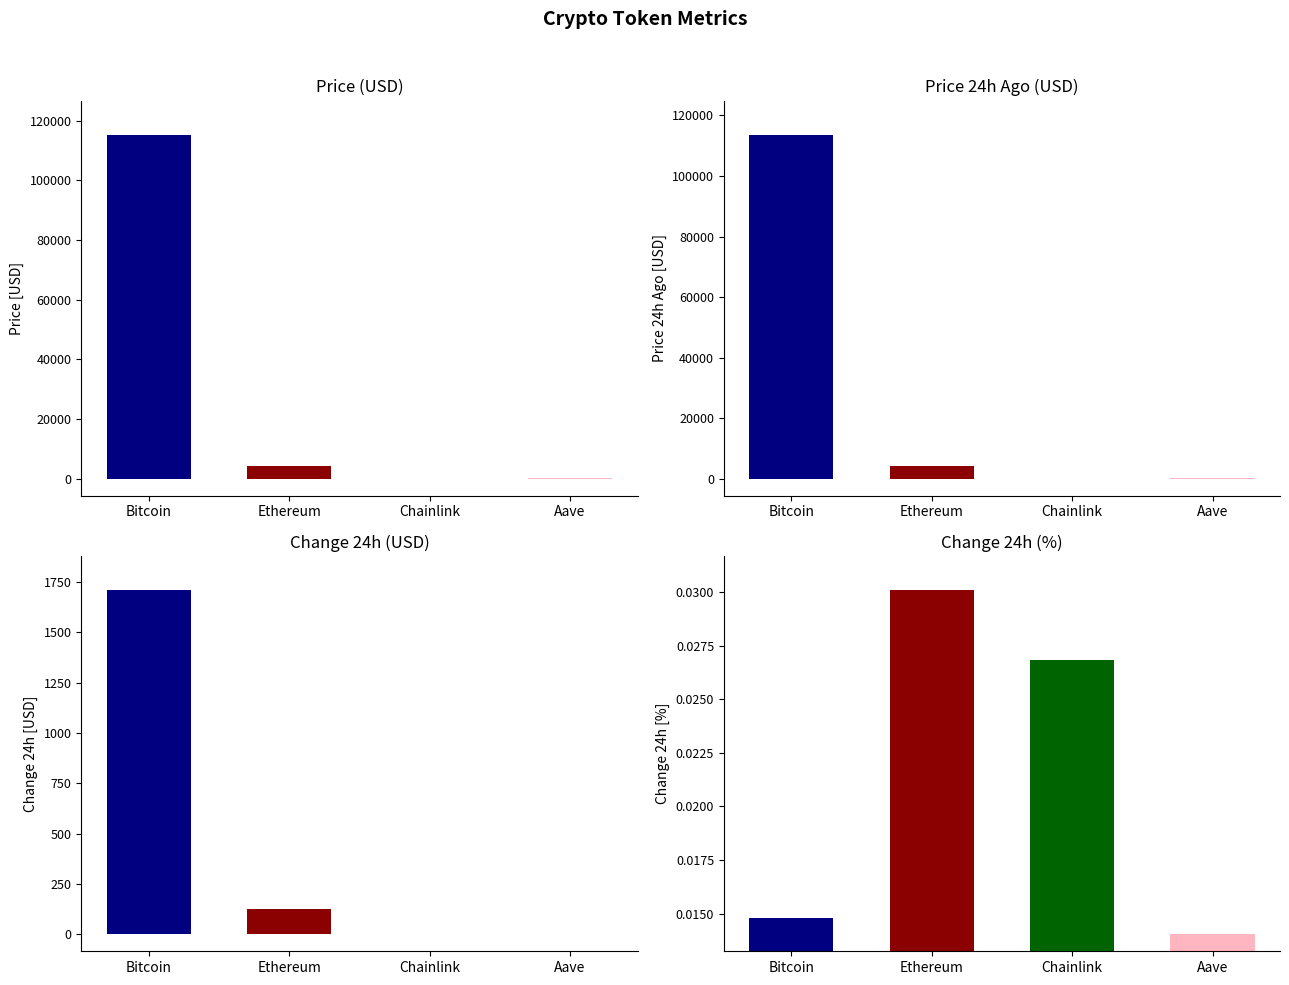

Reading left to right, list all the values displayed in this chart.

price: Bitcoin=115281.0	Ethereum=4196.0	Chainlink=18.6	Aave=240.6
price24hAgo: Bitcoin=113572.0	Ethereum=4069.8	Chainlink=18.1	Aave=237.2
Change24hAgo: Bitcoin=1709.0	Ethereum=126.2	Chainlink=0.5	Aave=3.4
Change24hAgoPct: Bitcoin=0.0	Ethereum=0.0	Chainlink=0.0	Aave=0.0